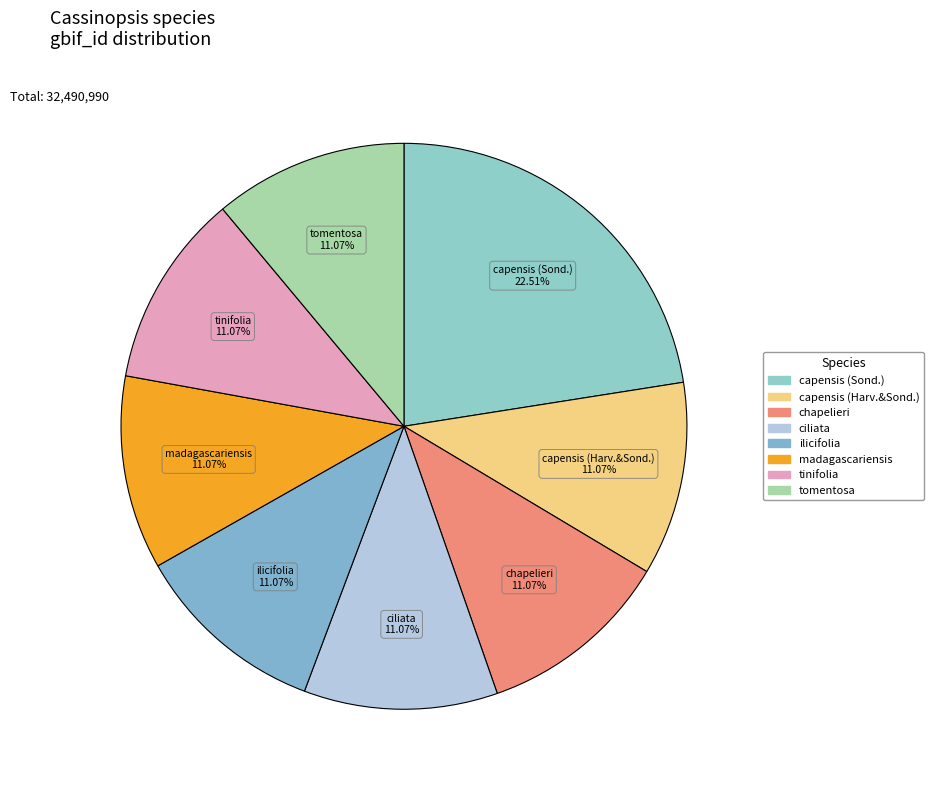

What percentage is NOT represented by capensis (Harv.&Sond.)?

88.9%